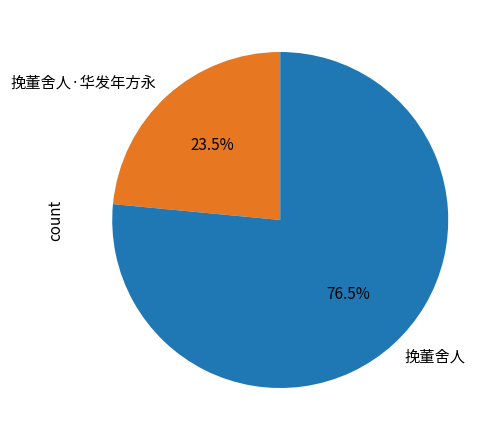

Is 挽董舍人·华发年方永 the majority of the pie?

No